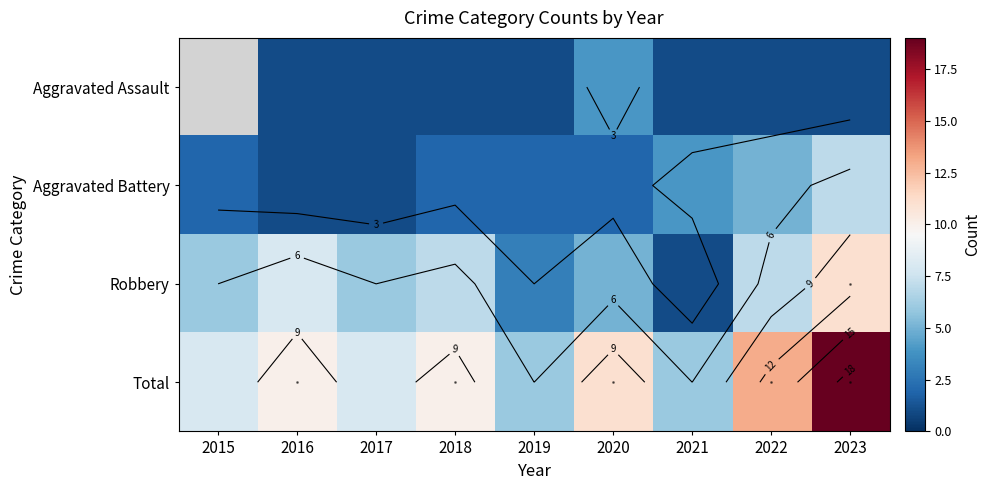

Where is Total nearest to the value 12?

2020